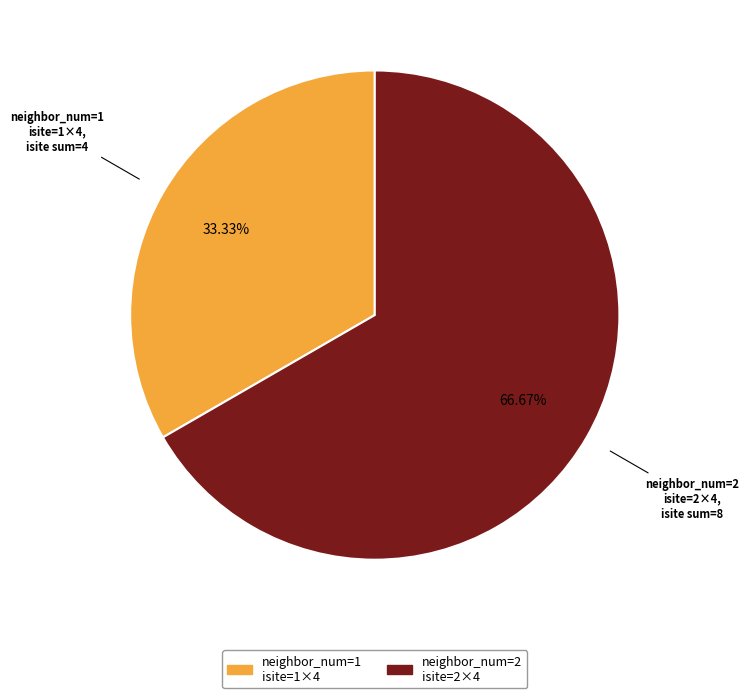

How many slices are in this pie chart?

2